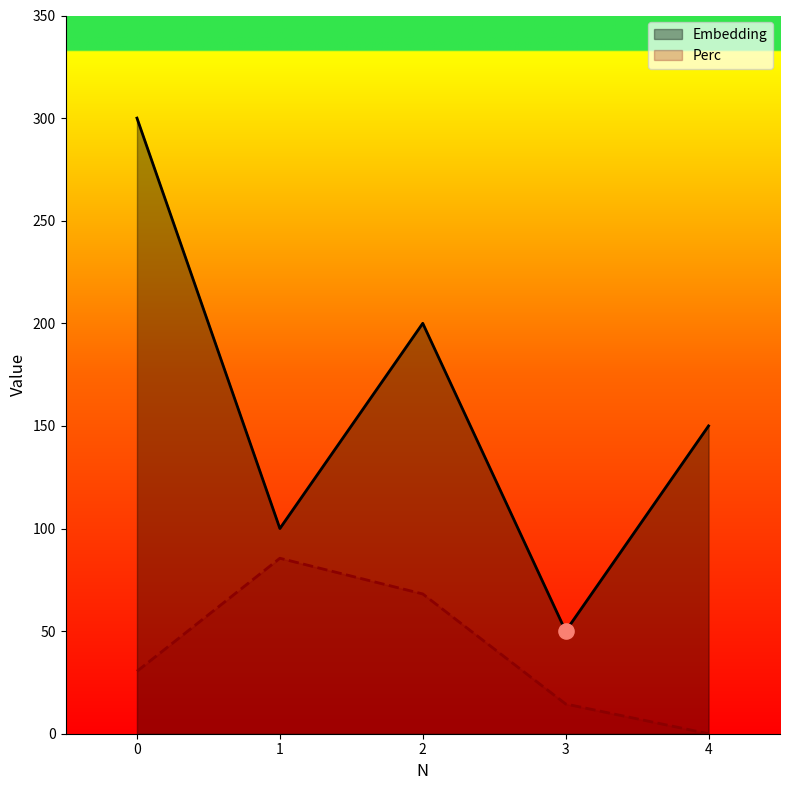

At how many categories does at least one series exceed 184?

2